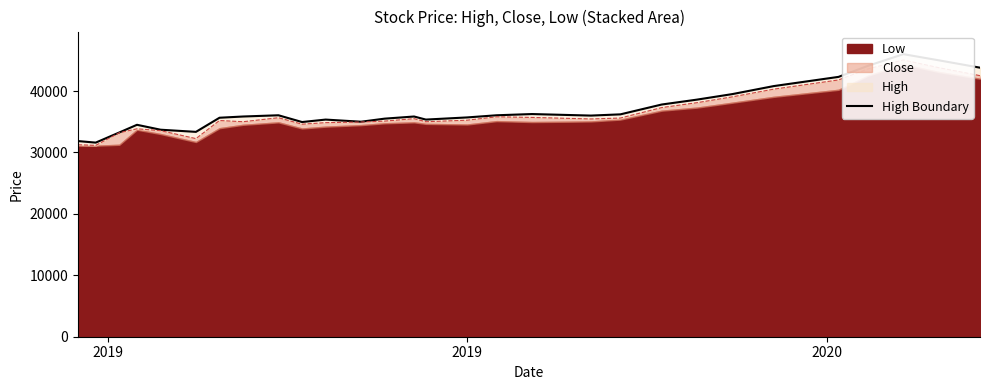

Is it true that the value at 14 is 48476?

False